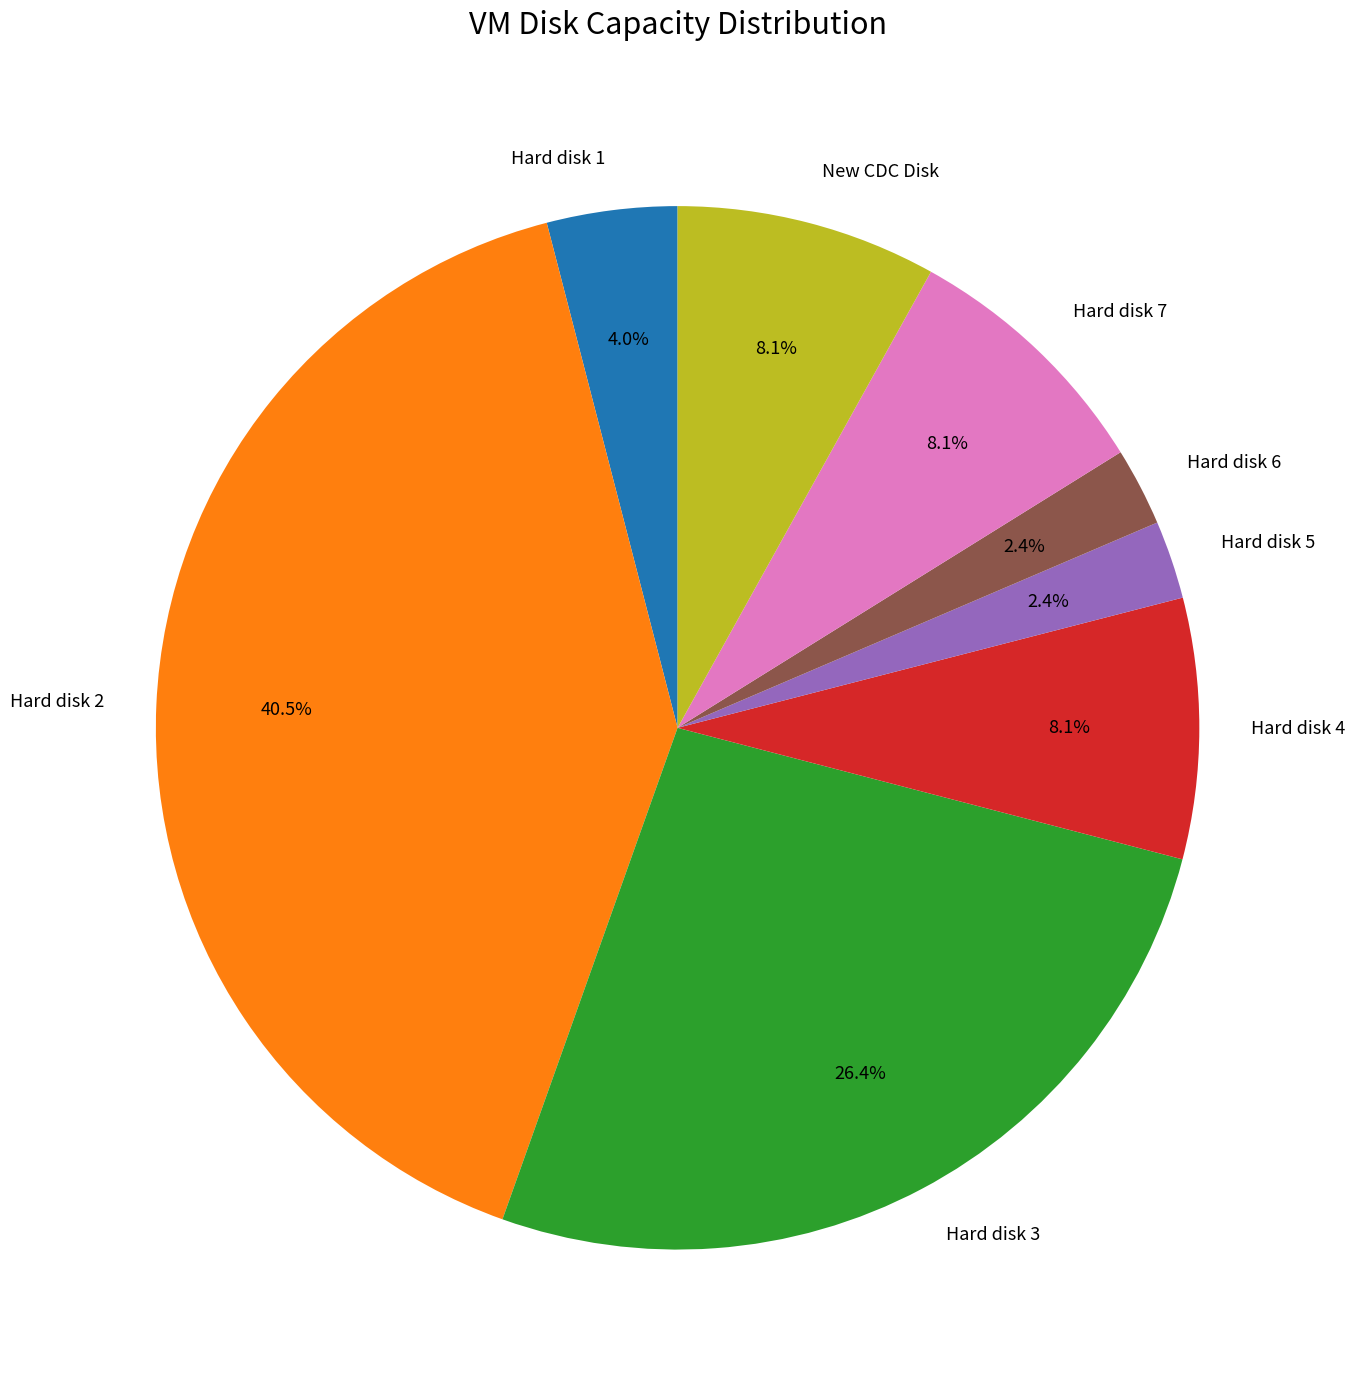

Which category has the biggest portion of the pie?

Hard disk 2